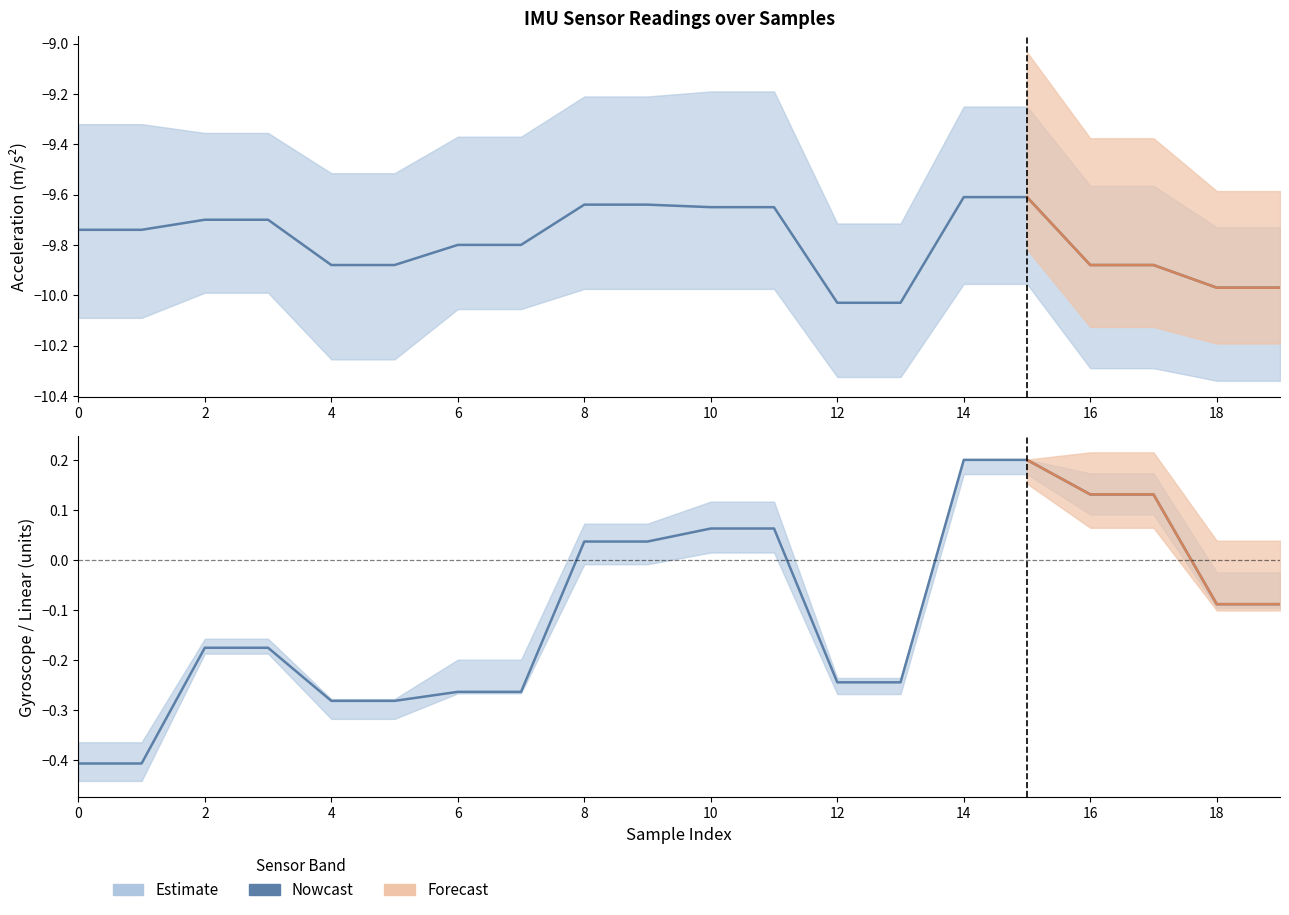

What is the difference between the second highest and second lowest values?

0.6